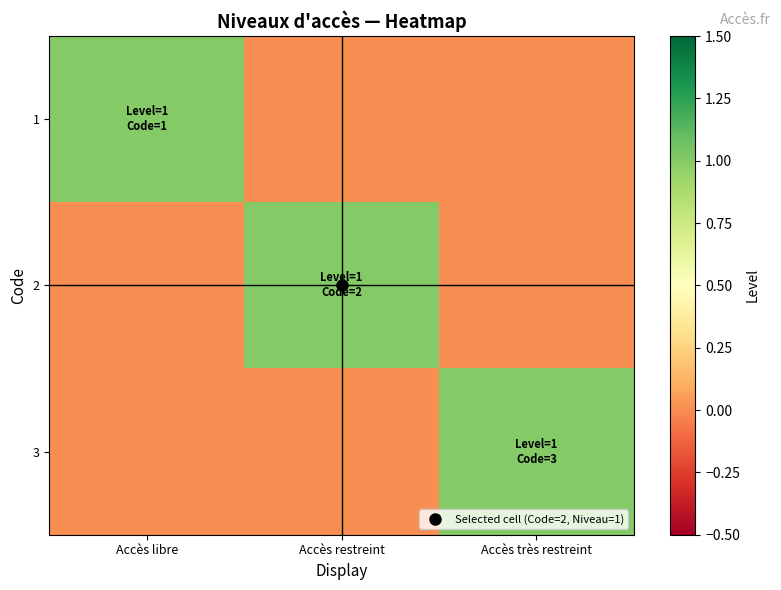

How many series are shown in this chart?

3